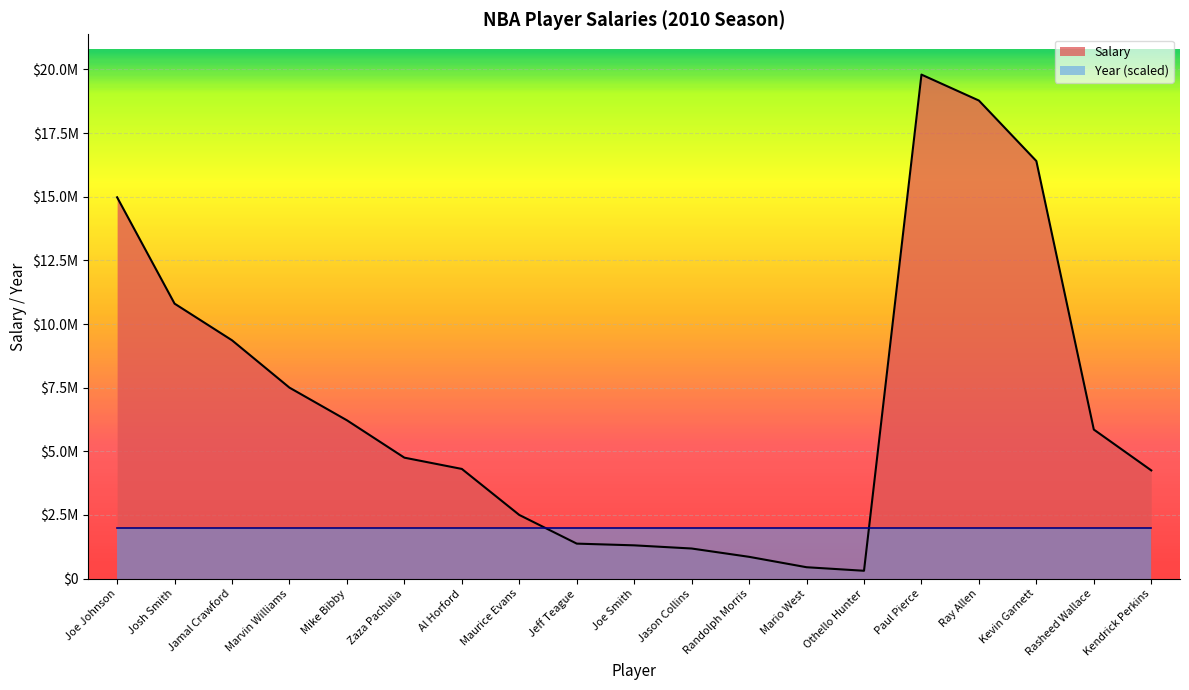

List the labels in order of value, largest first.

Paul Pierce, Ray Allen, Kevin Garnett, Joe Johnson, Josh Smith, Jamal Crawford, Marvin Williams, Mike Bibby, Rasheed Wallace, Zaza Pachulia, Al Horford, Kendrick Perkins, Maurice Evans, Jeff Teague, Joe Smith, Jason Collins, Randolph Morris, Mario West, Othello Hunter